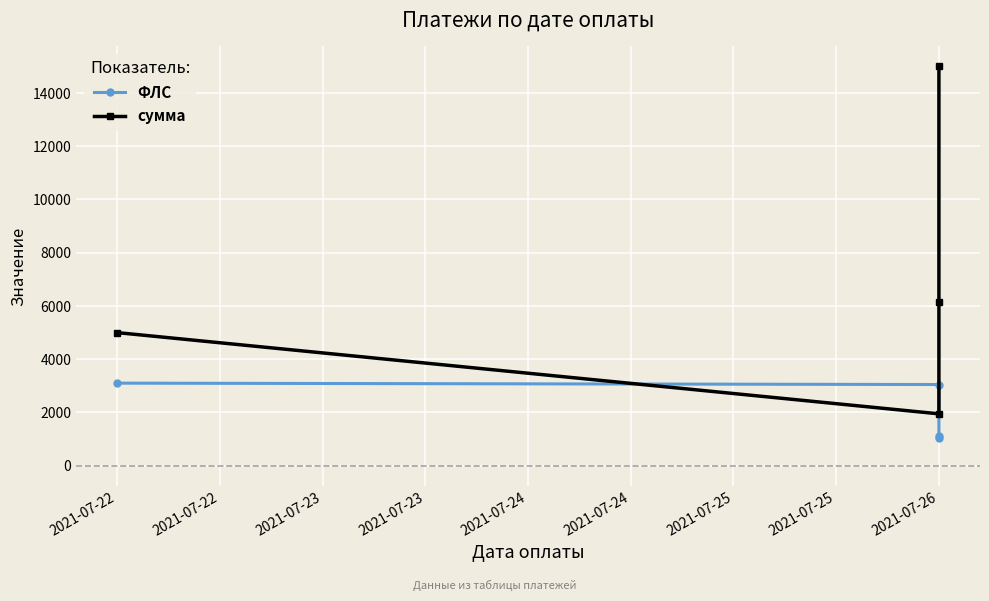

What is the minimum value shown in the chart?

1046.0